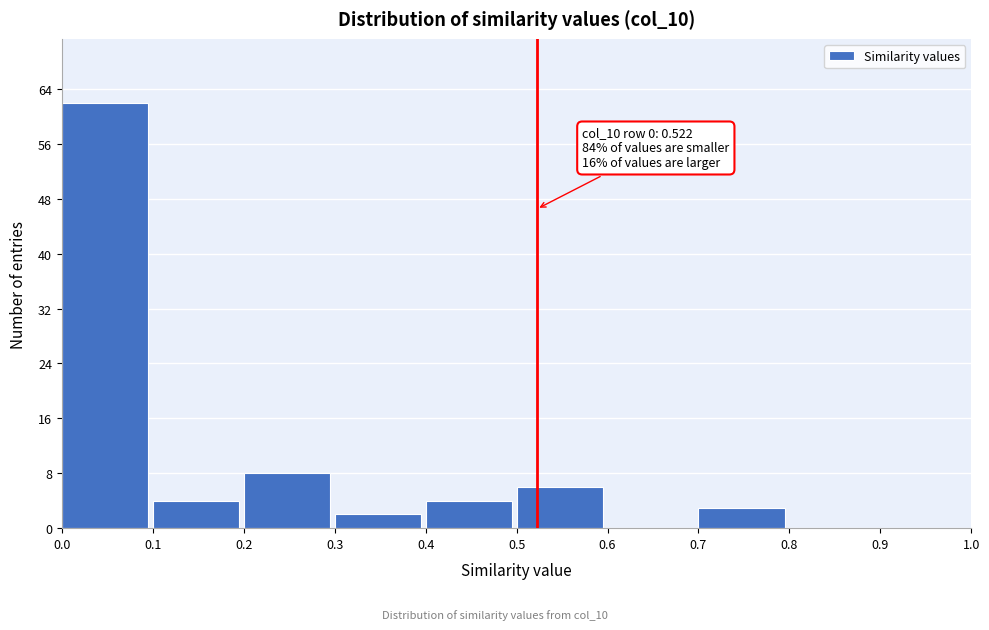

Over which range of the x-axis is the bar tallest?

0.0 to 0.1